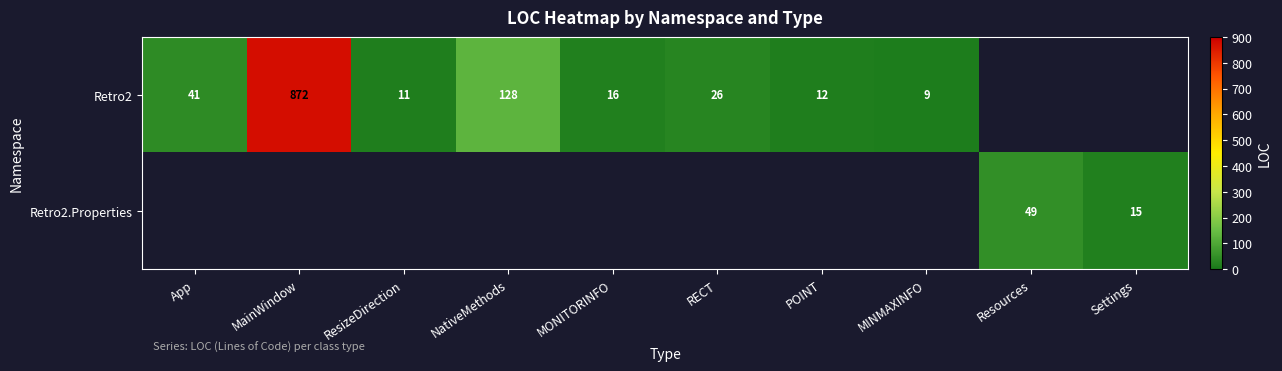

Is it true that Retro2 equals 16 at POINT?

False